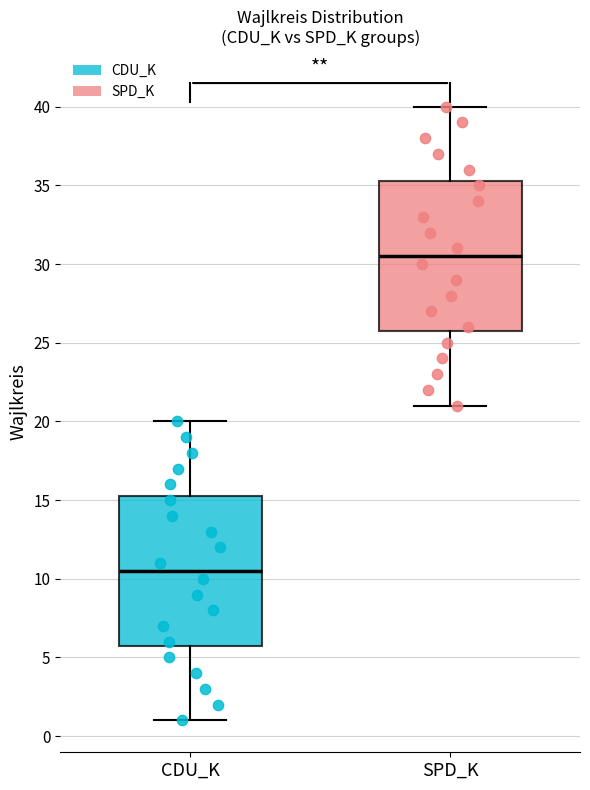

Reading left to right, transcribe this box plot: for each box, give where its median line is, the range the box spans, and where its two whiskers end, as read against the y-axis. The values are not printed on the chart, so give them approximately, as read against the axis.

CDU_K: median 10.5, box 6.0 to 15.5, whiskers 1.0 to 20.0
SPD_K: median 30.5, box 26.0 to 35.5, whiskers 21.0 to 40.0